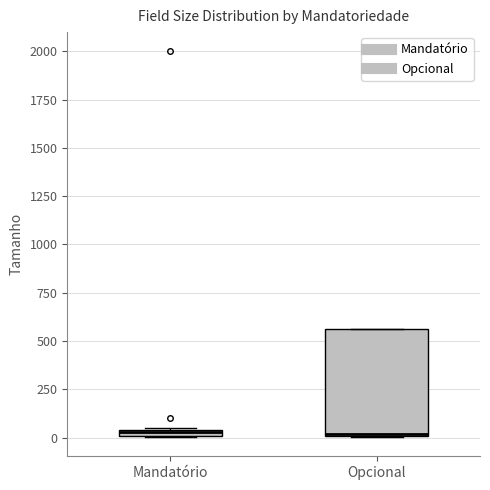

Where is the upper edge of the box for Mandatório on the y-axis? The values are not printed on the chart, so give them approximately, as read against the axis.

50